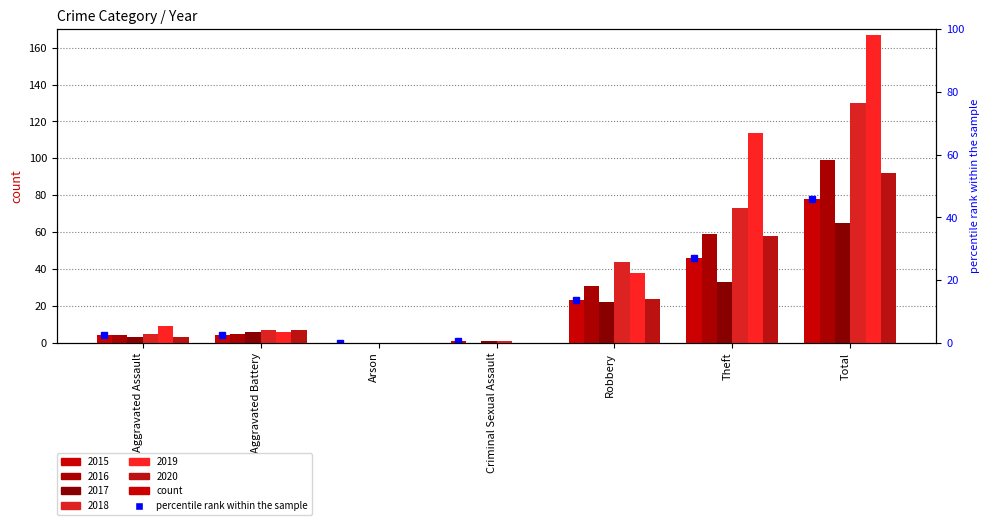

Count the number of data series in this chart.

6